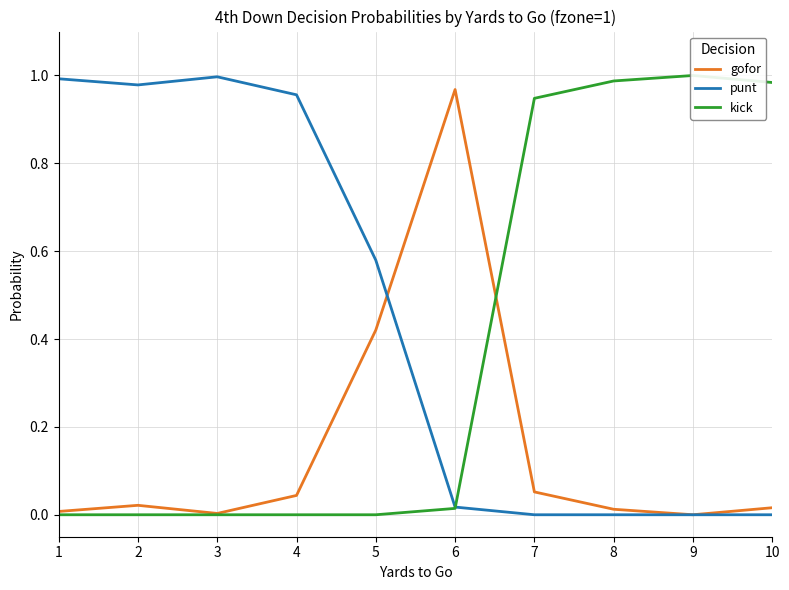

How many categories are shown in the chart?

10